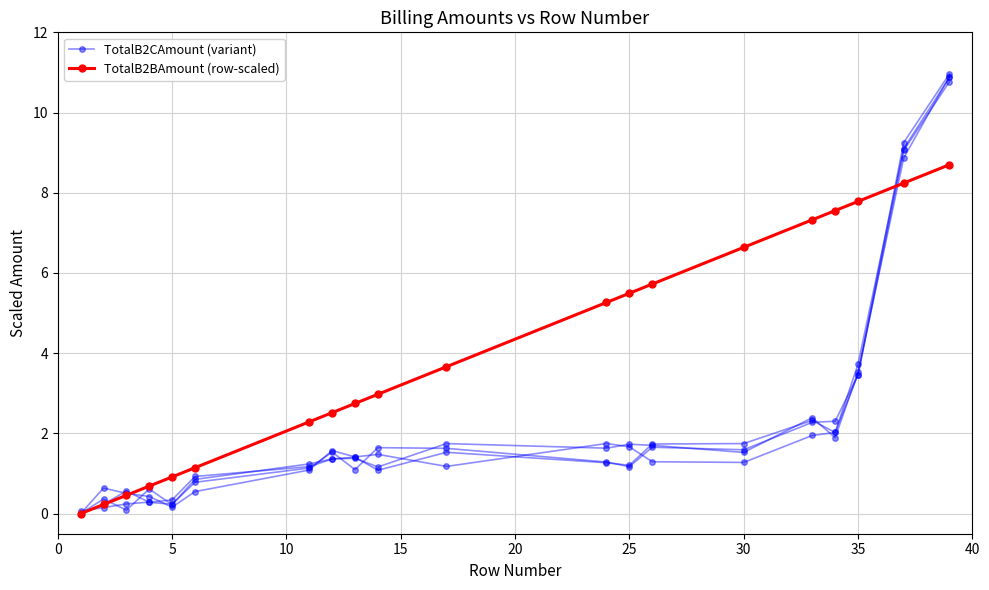

What is the maximum value for TotalB2CAmount (variant)?

10.9